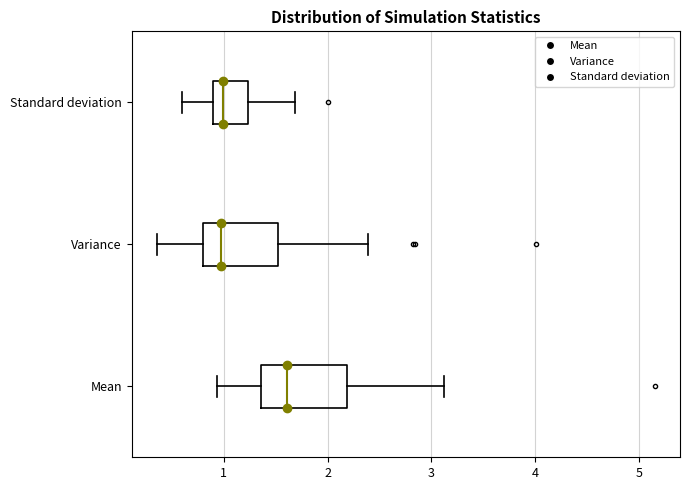

Where does the median line of the box for Standard deviation sit on the x-axis? The values are not printed on the chart, so give them approximately, as read against the axis.

1.0